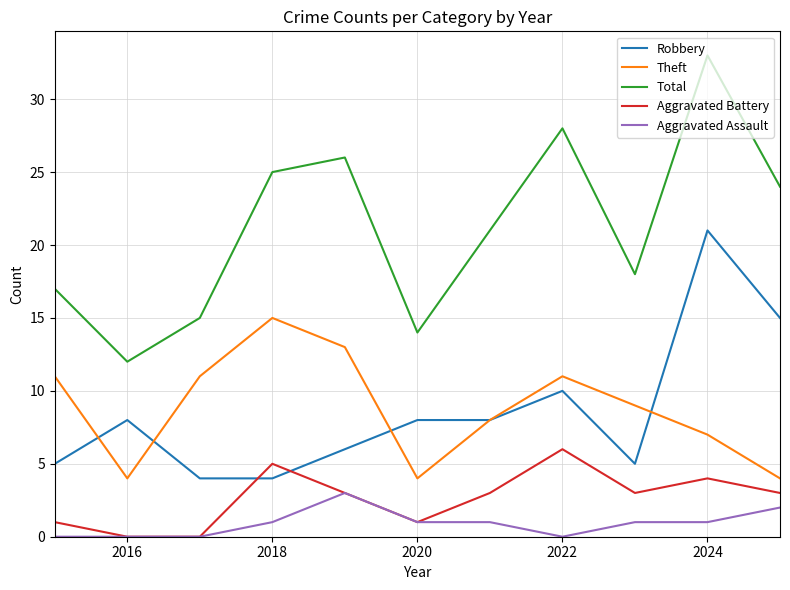

Which series has the largest range (max minus min)?

Total